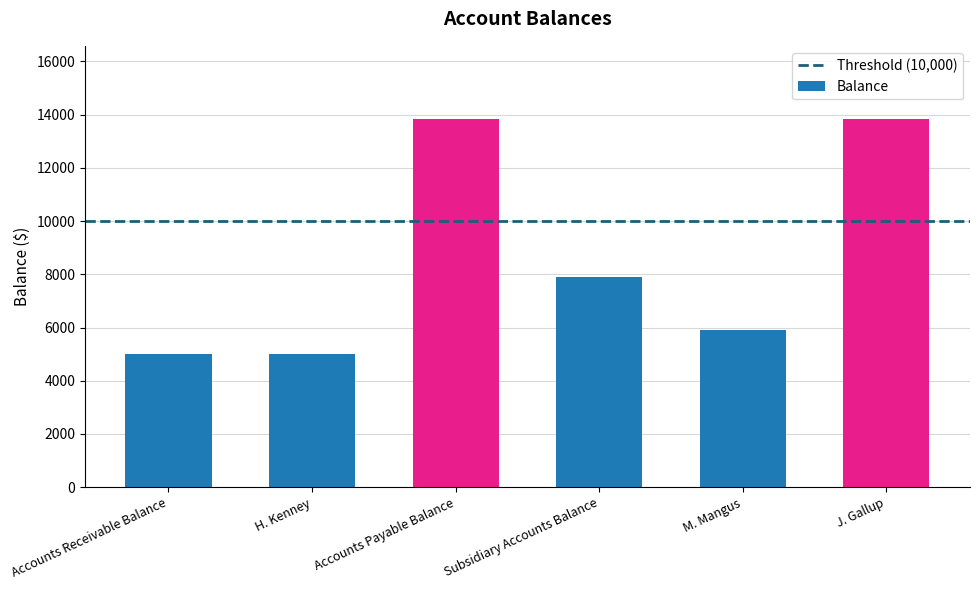

What is the average value?

8577